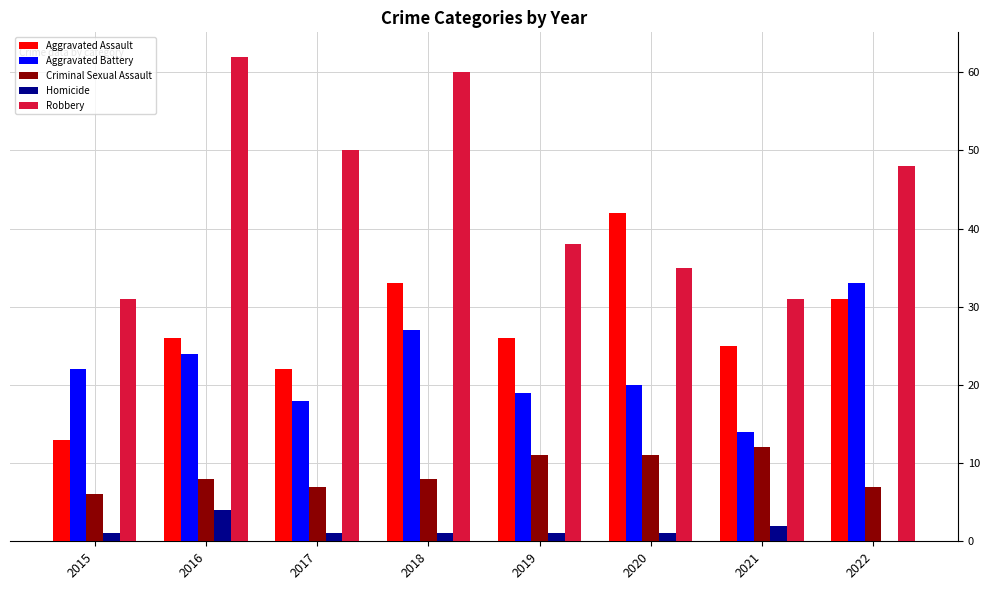

True or false: Aggravated Battery has a value of 42 at 2018.

False